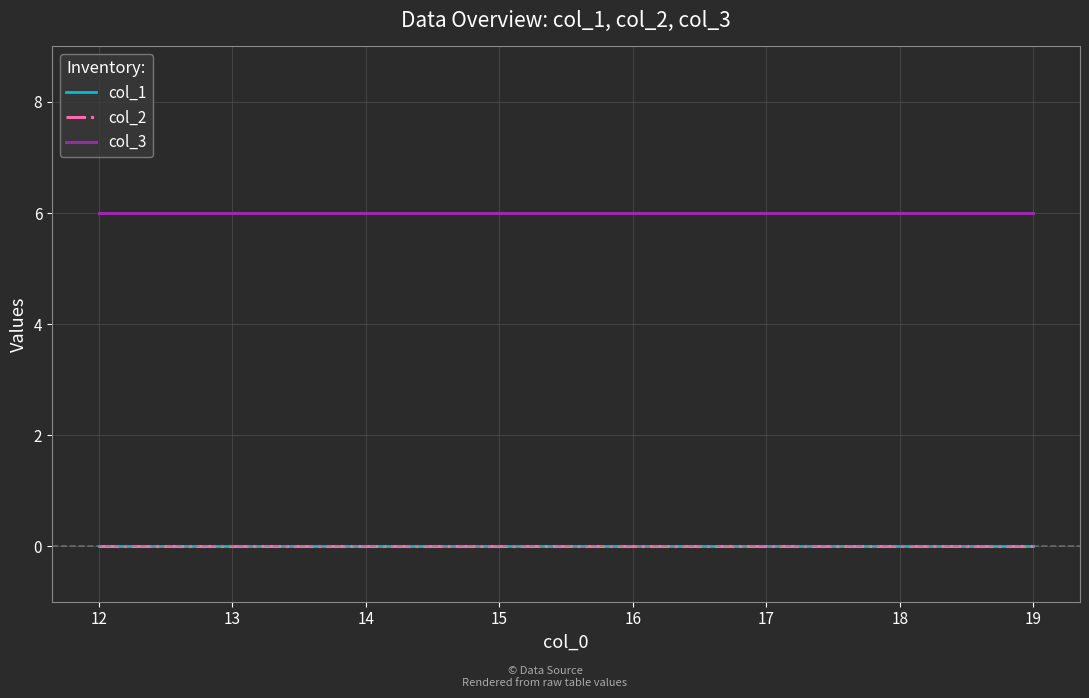

Which series has the largest range (max minus min)?

col_1